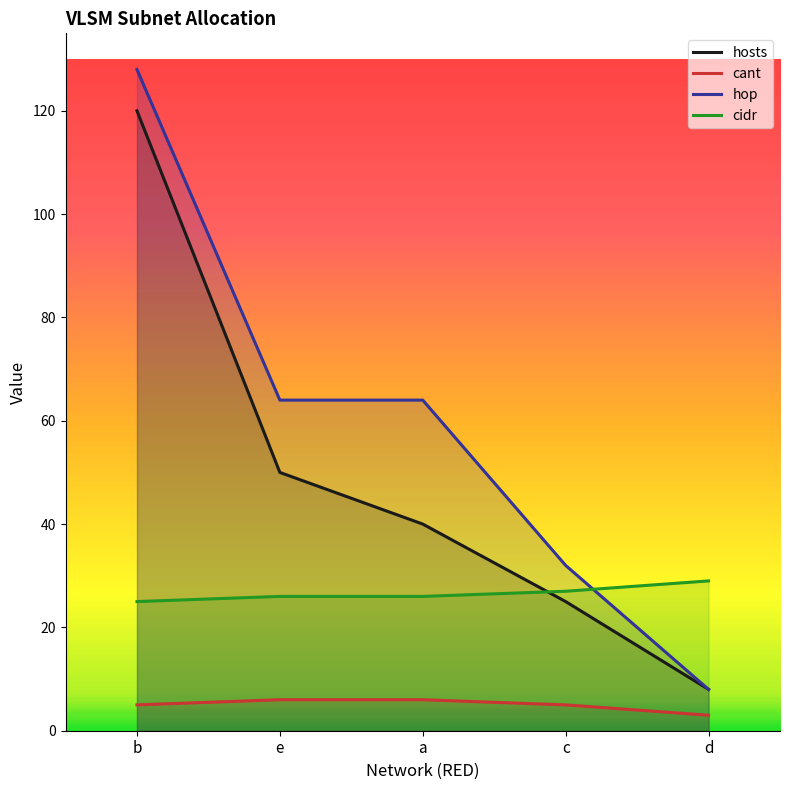

What is the difference between the maximum and minimum values in the cidr series?

4